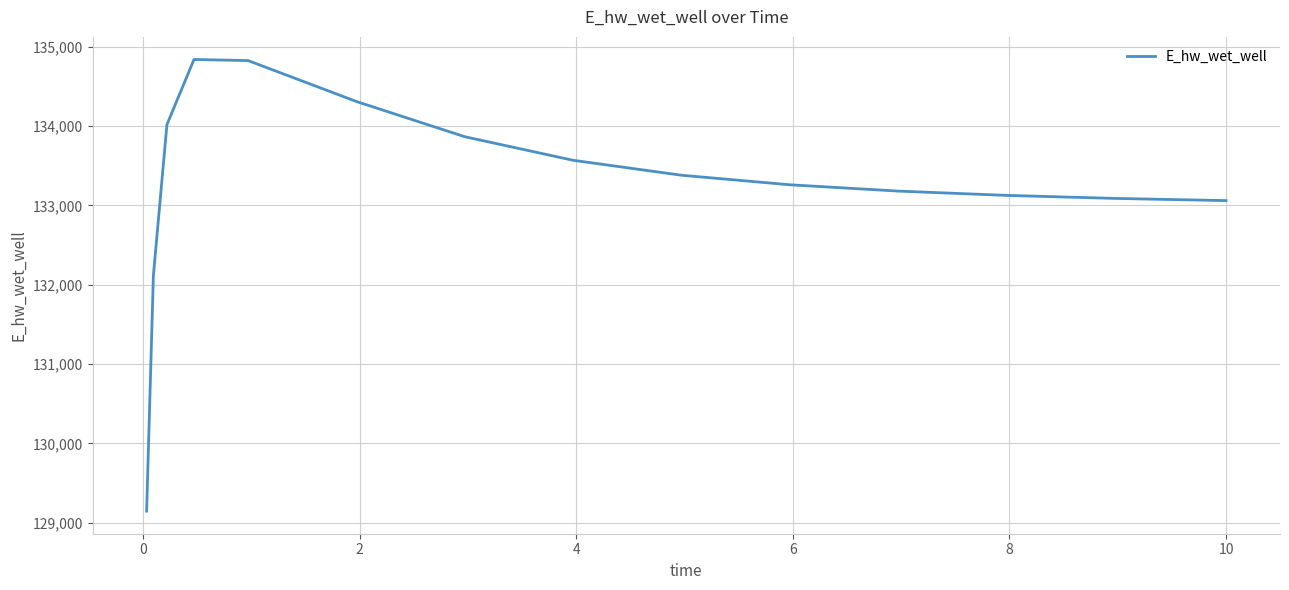

What is the minimum value shown in the chart?

129148.0